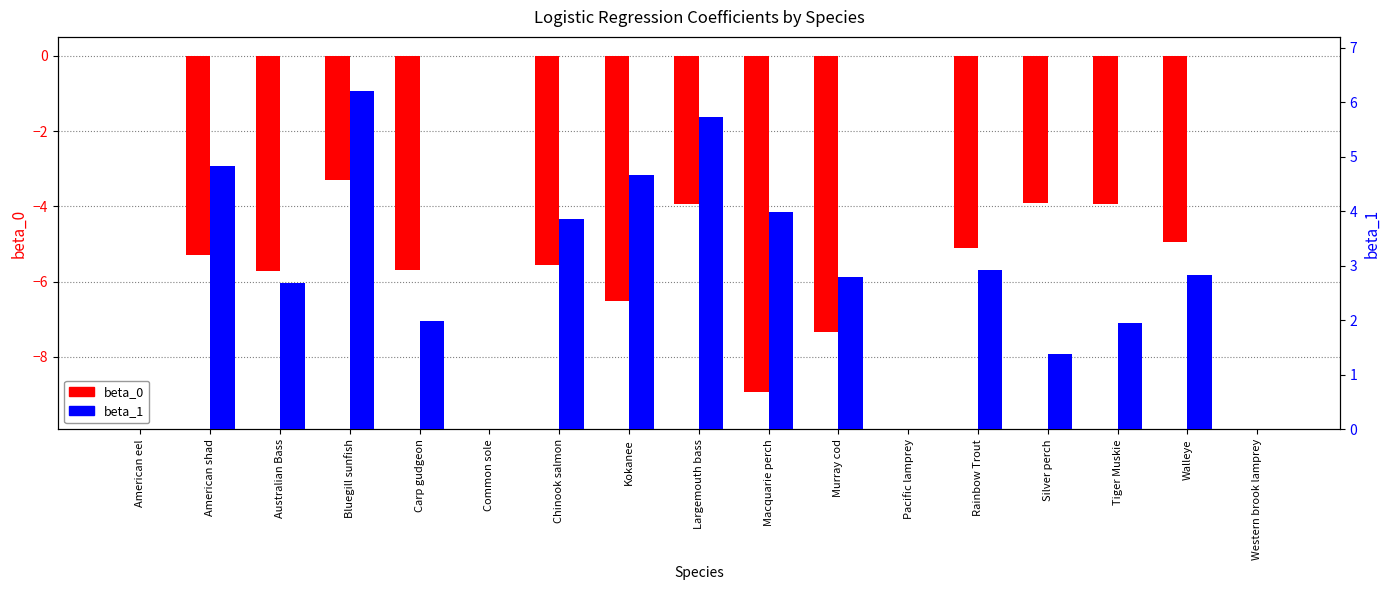

Which series has the largest total across all categories?

beta_1